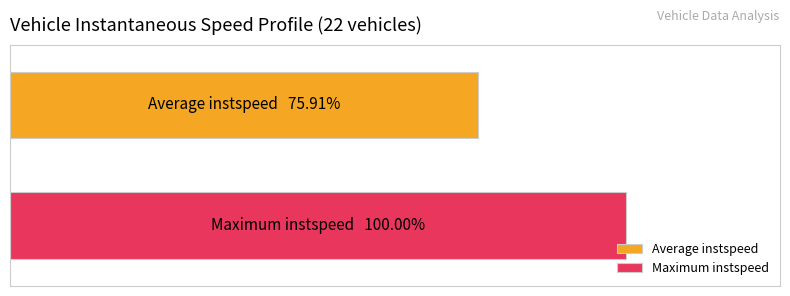

What are all the series names shown in the legend?

Average instspeed, Maximum instspeed